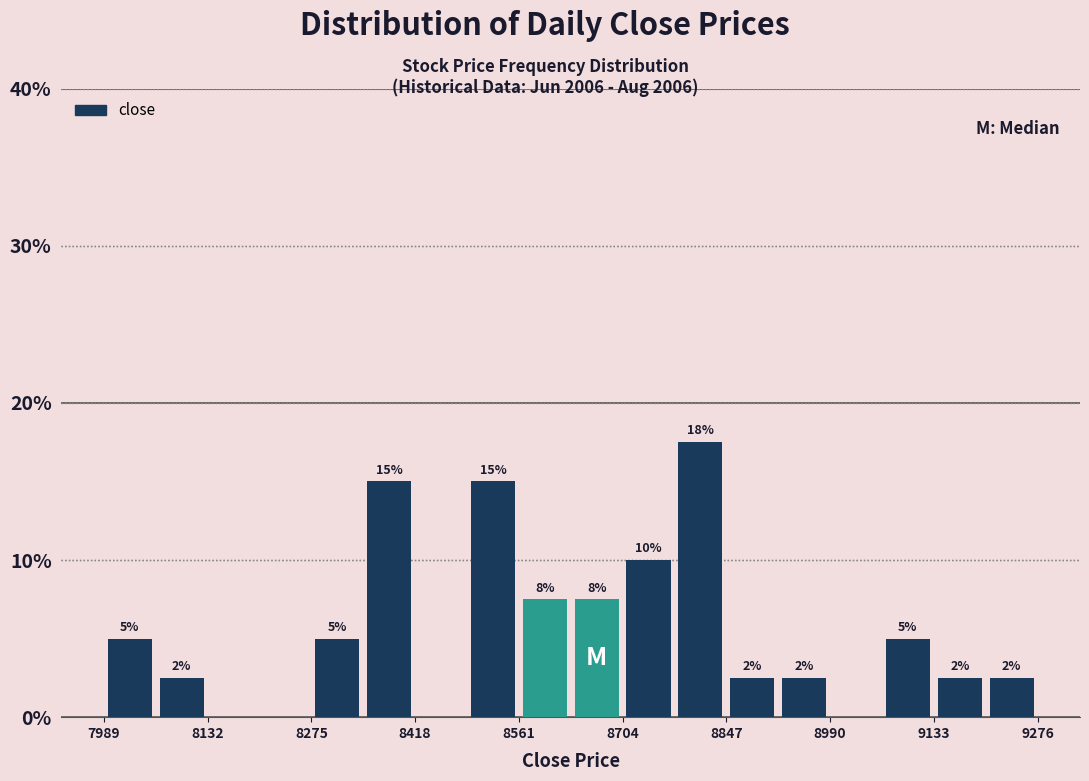

Read against the x-axis, roughly where is the centre of the tallest bar?

8820